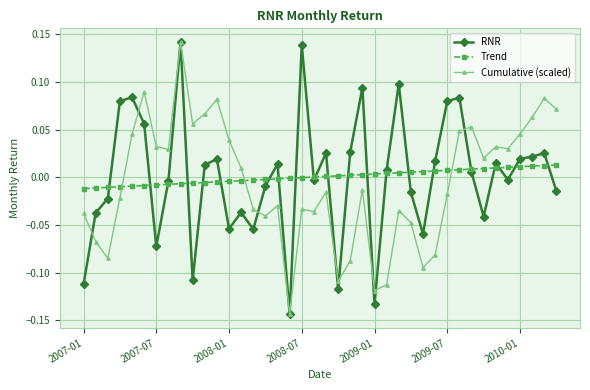

In Cumulative (scaled), how many points are lower than both neighbors (excluding endpoints)?

11